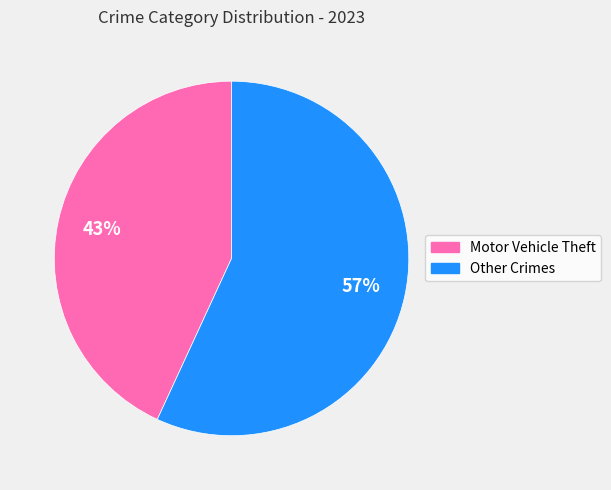

How many segments does this pie chart have?

2